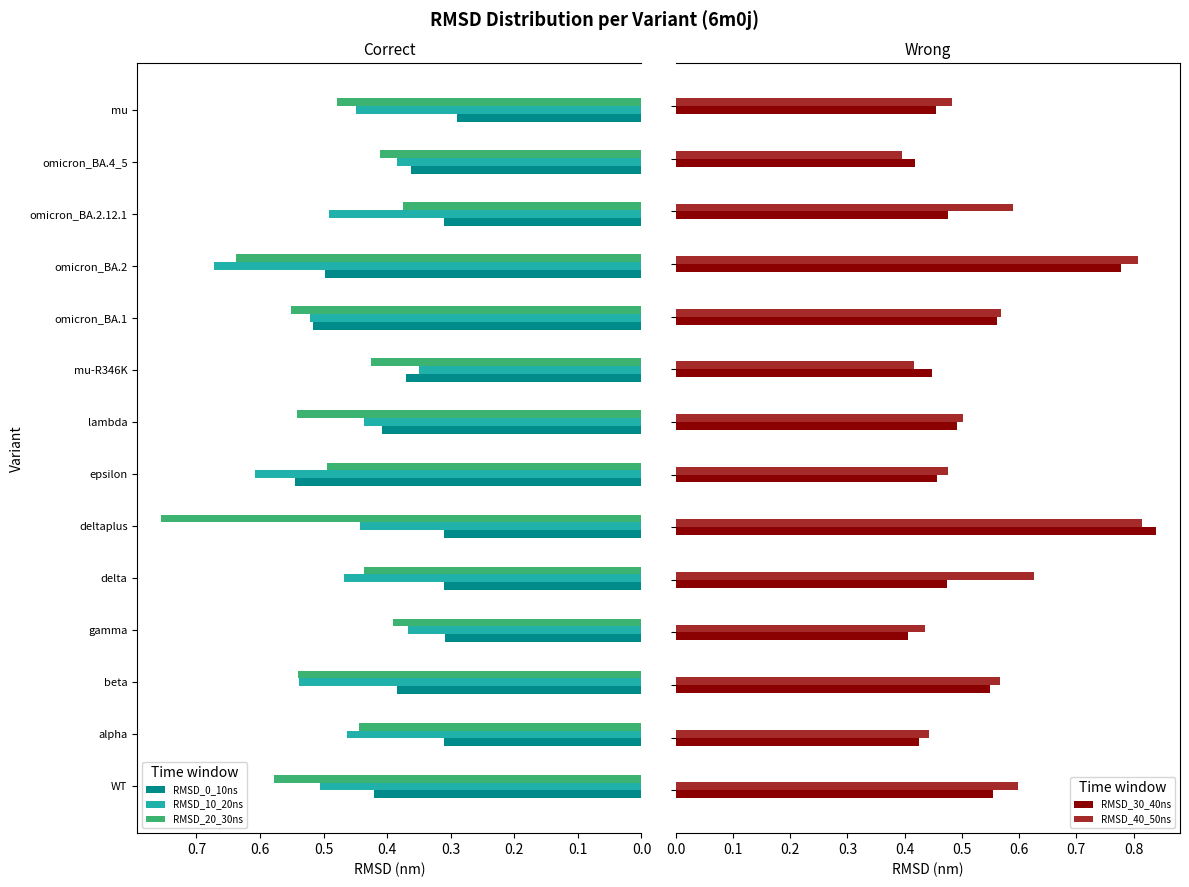

What is the sum of all RMSD_10_20ns values?

6.7